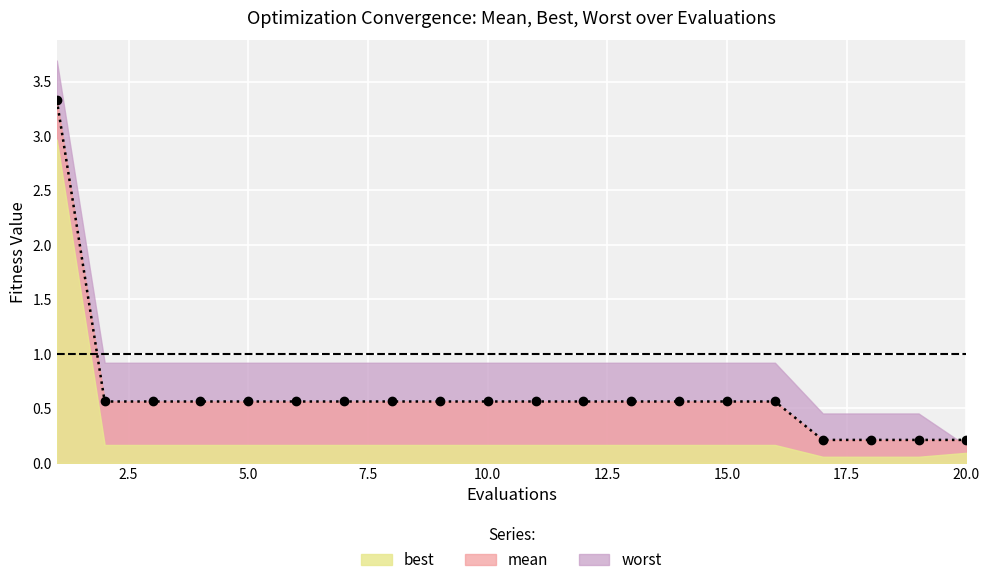

The value of best at 2 is 0.2. True or false?

True